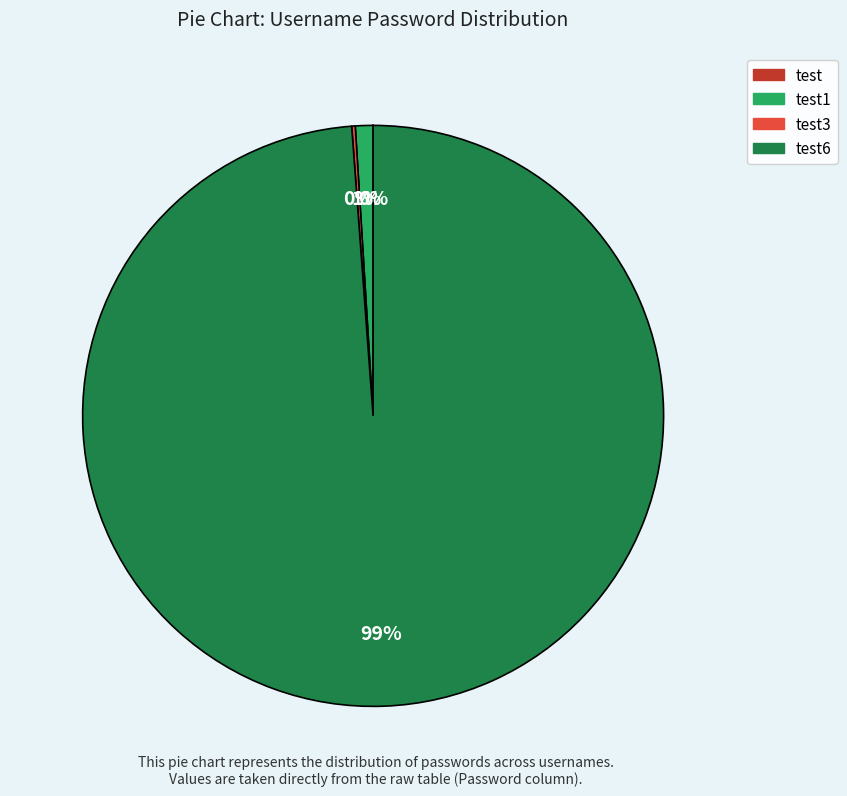

Does any single category account for the majority?

Yes